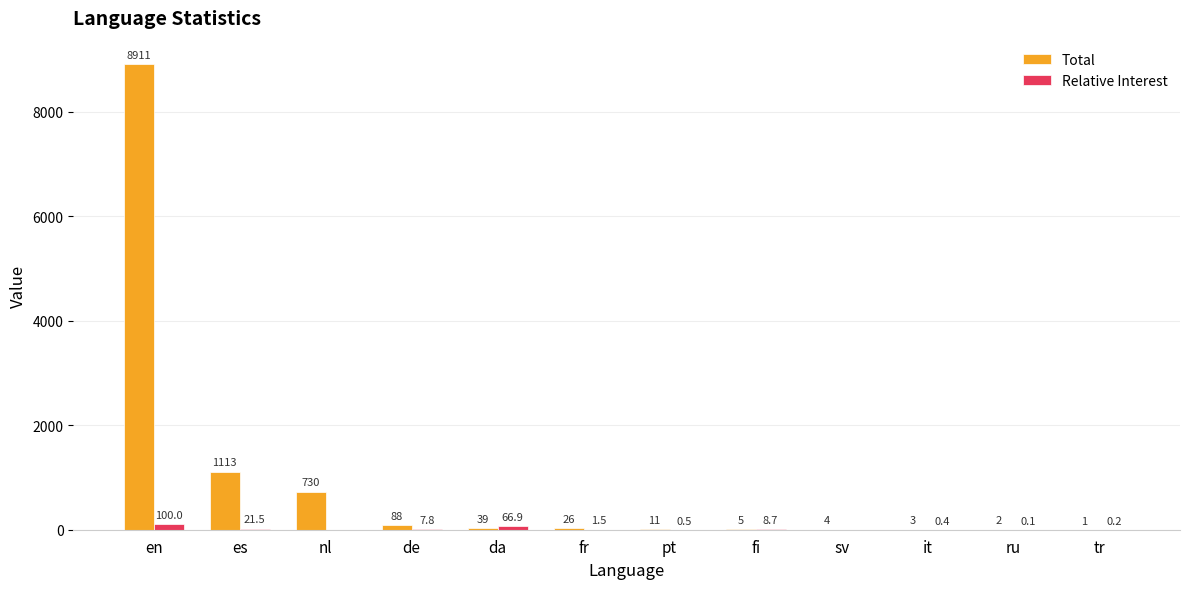

What are all the series names shown in the legend?

Total, Relative Interest